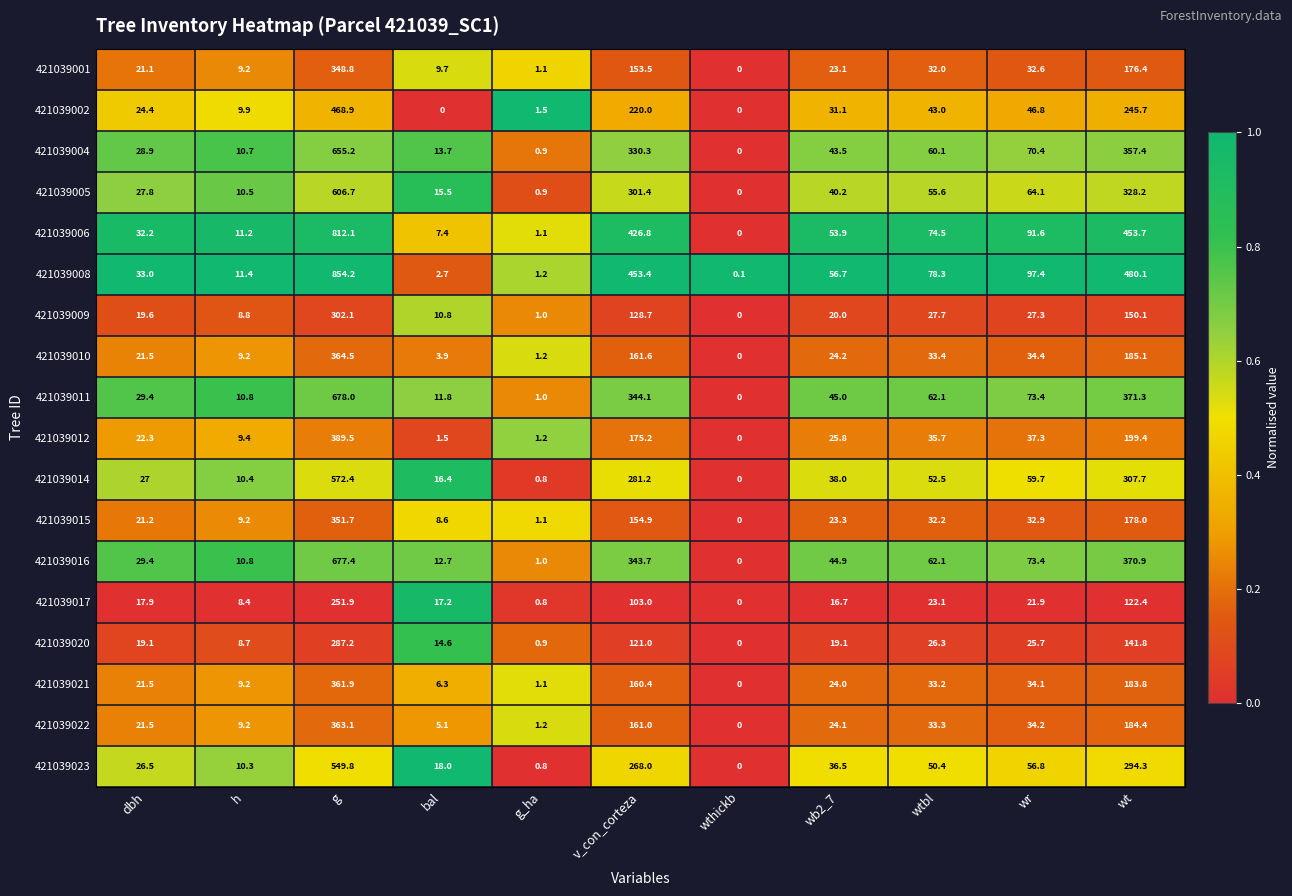

At which category does the chart reach its peak across all series?

g